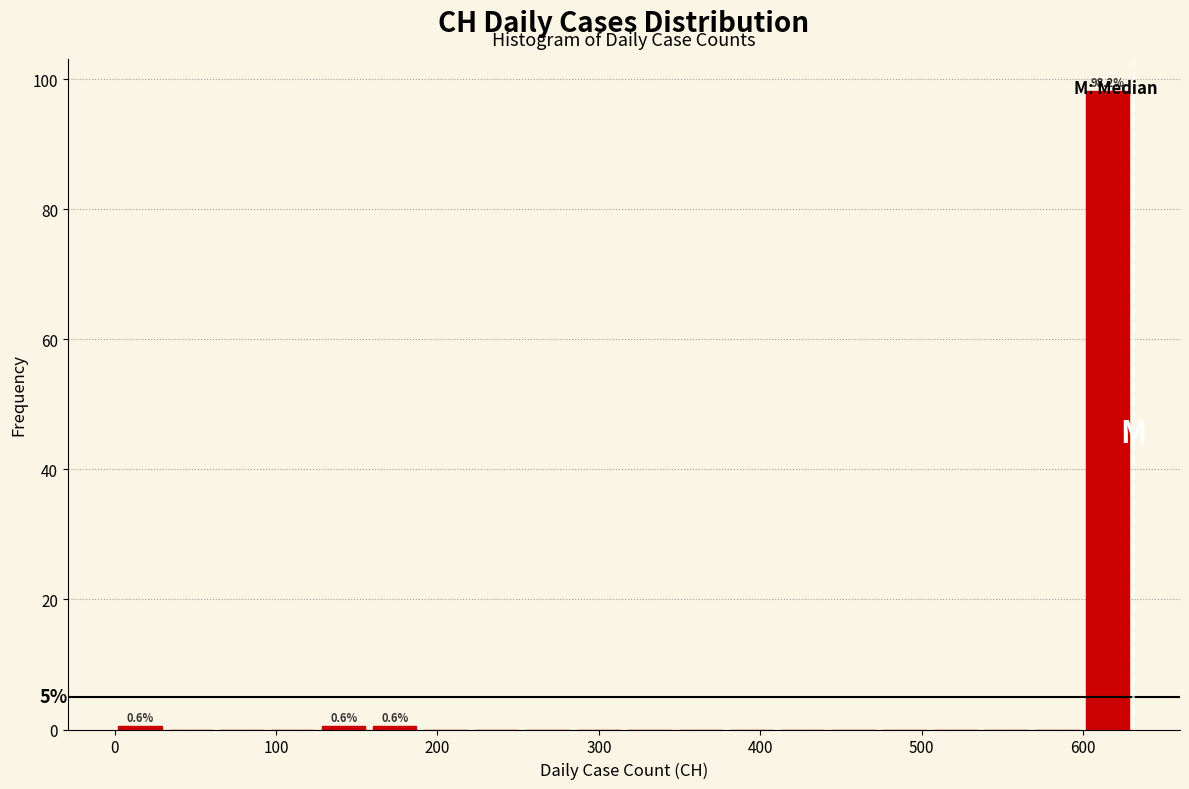

Read against the x-axis, roughly where is the centre of the tallest bar?

620